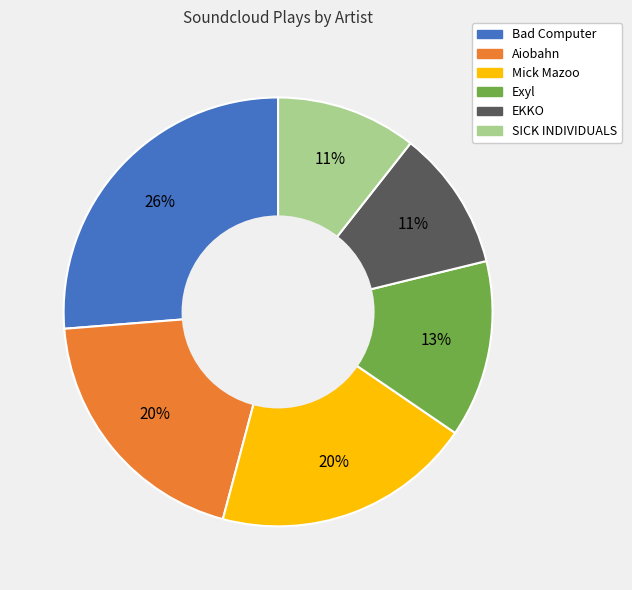

Between EKKO and Mick Mazoo, which is larger?

Mick Mazoo